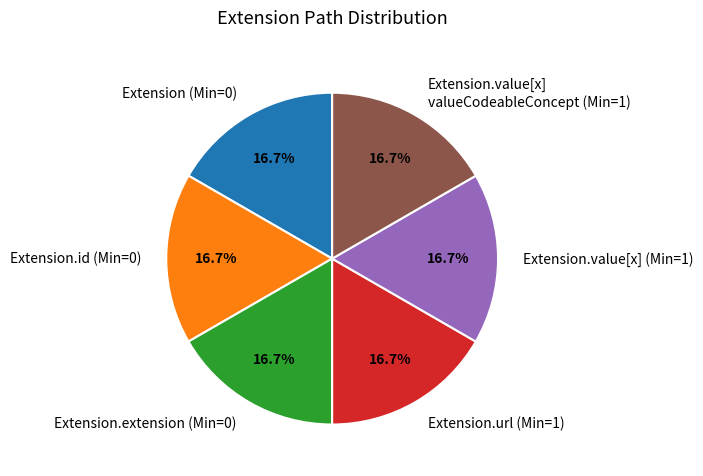

Approximately how many times larger is the value at Extension.value[x] (Min=1) compared to Extension.id (Min=0)?

1.0